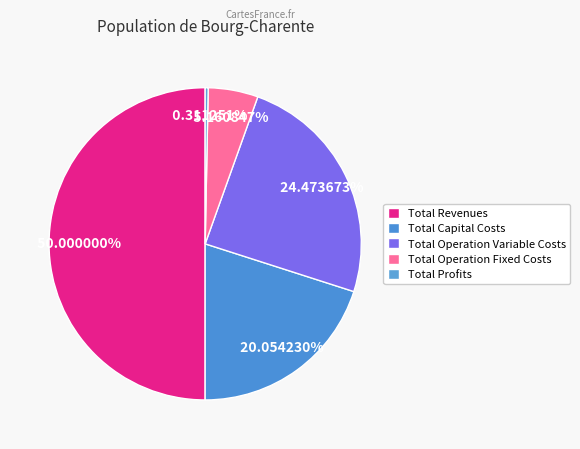

Which has a higher value, Total Revenues or Total Profits?

Total Revenues